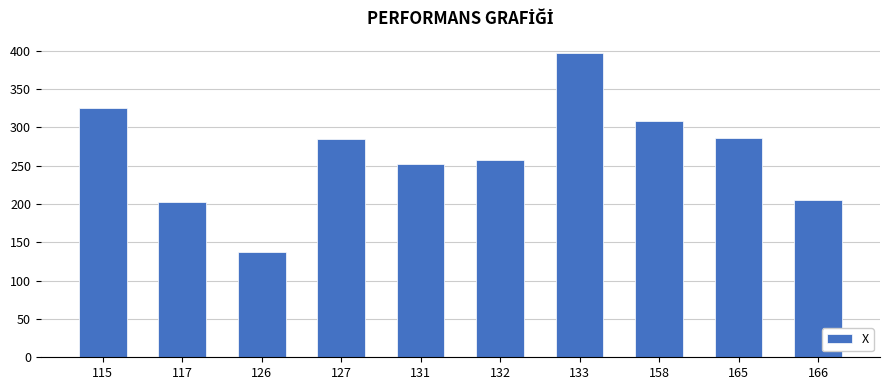

What is the value of the 2nd bar from the left?

203